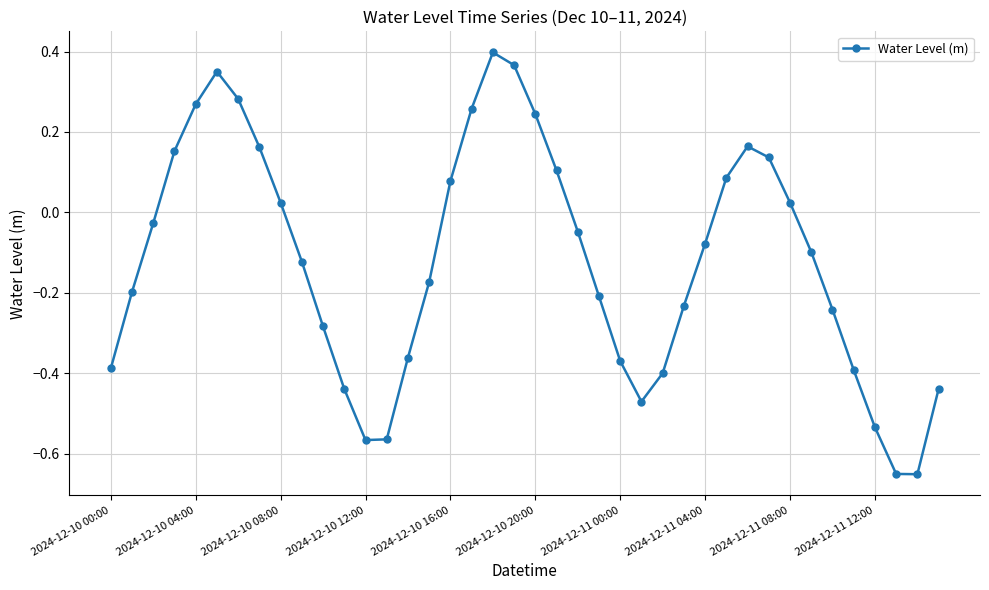

True or false: there are more than 2 points higher than both neighbors.

True